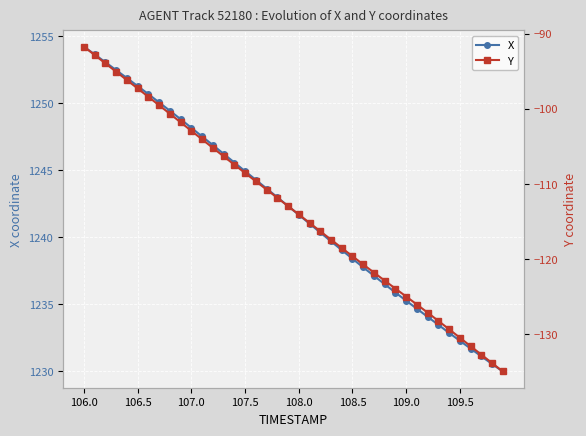

Which category has the highest value in the X series?

106.0